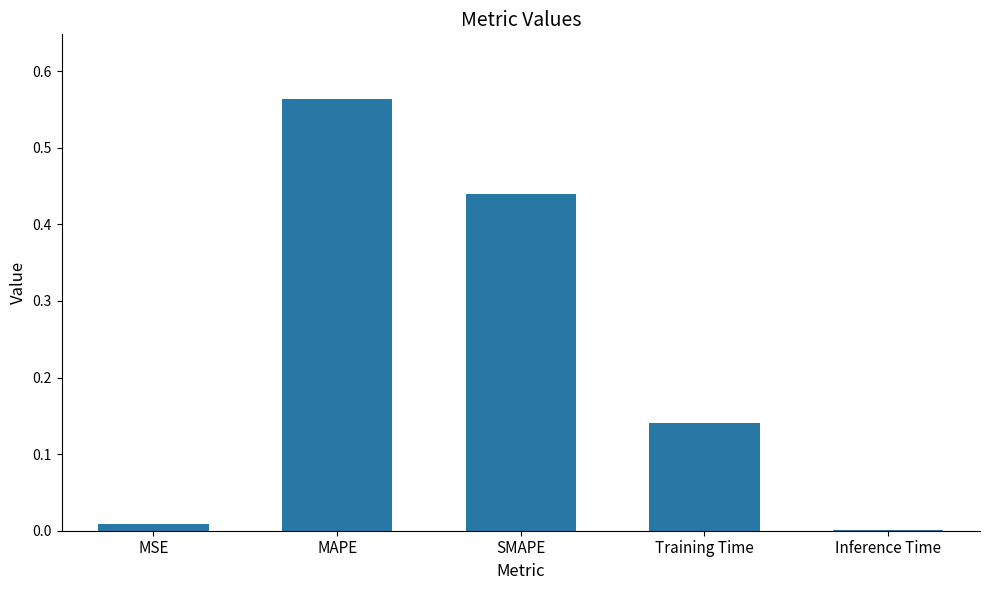

Are the bars horizontal?

No